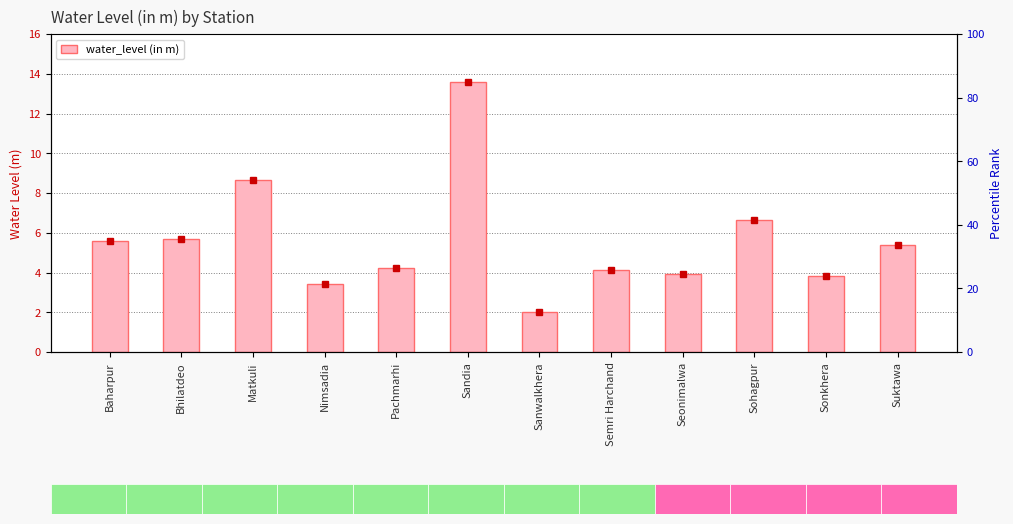

What value does the data have at Pachmarhi?

4.2